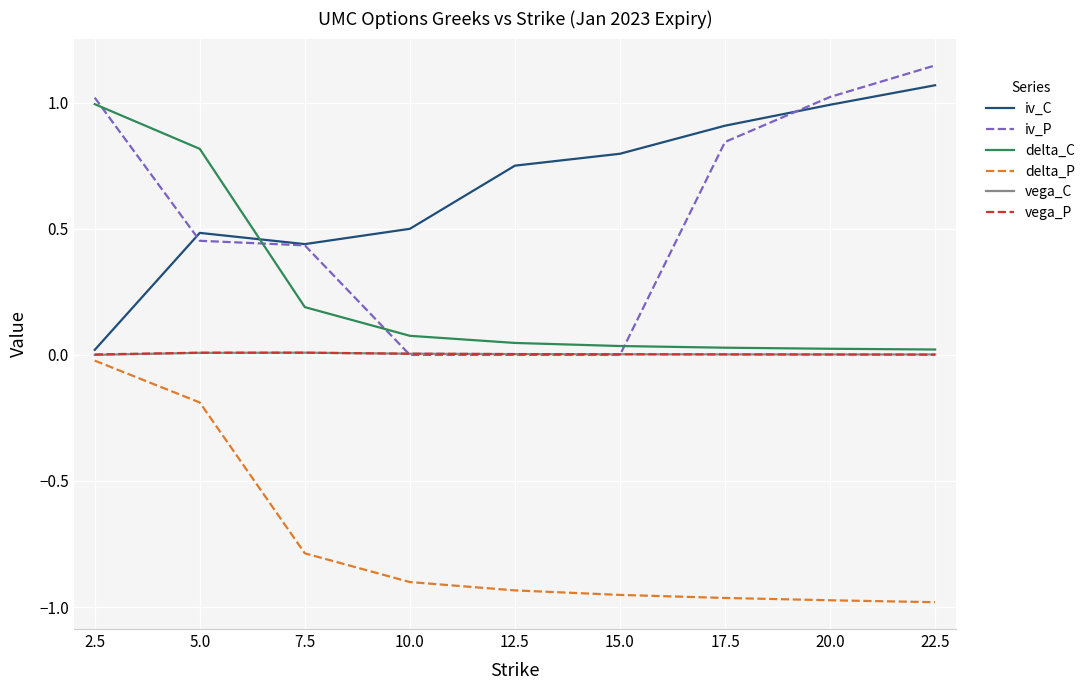

At which label does delta_C reach its peak?

2.5